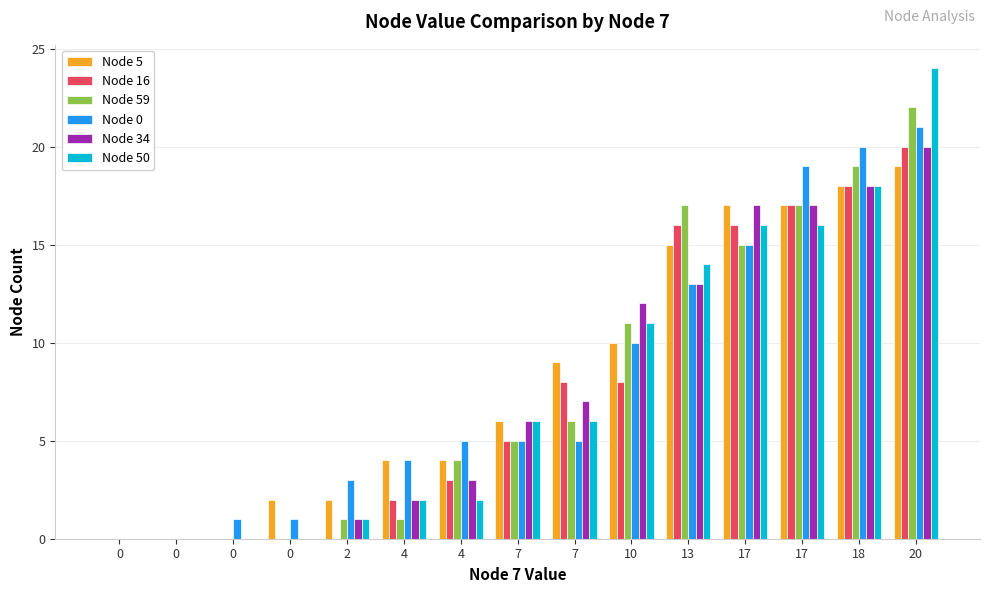

The Node 16 series shows 13 at 10. True or false?

False